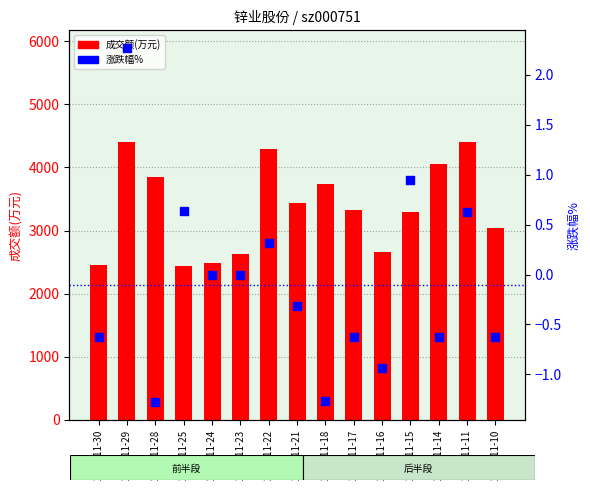

What are all the series names shown in the legend?

成交额(万元), 涨跌幅%